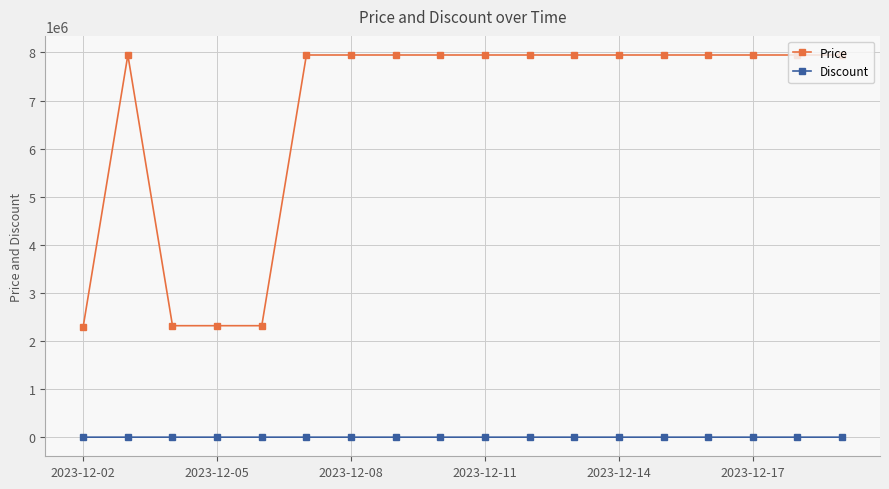

Rank the series by their maximum value, from lowest to highest.

Discount, Price